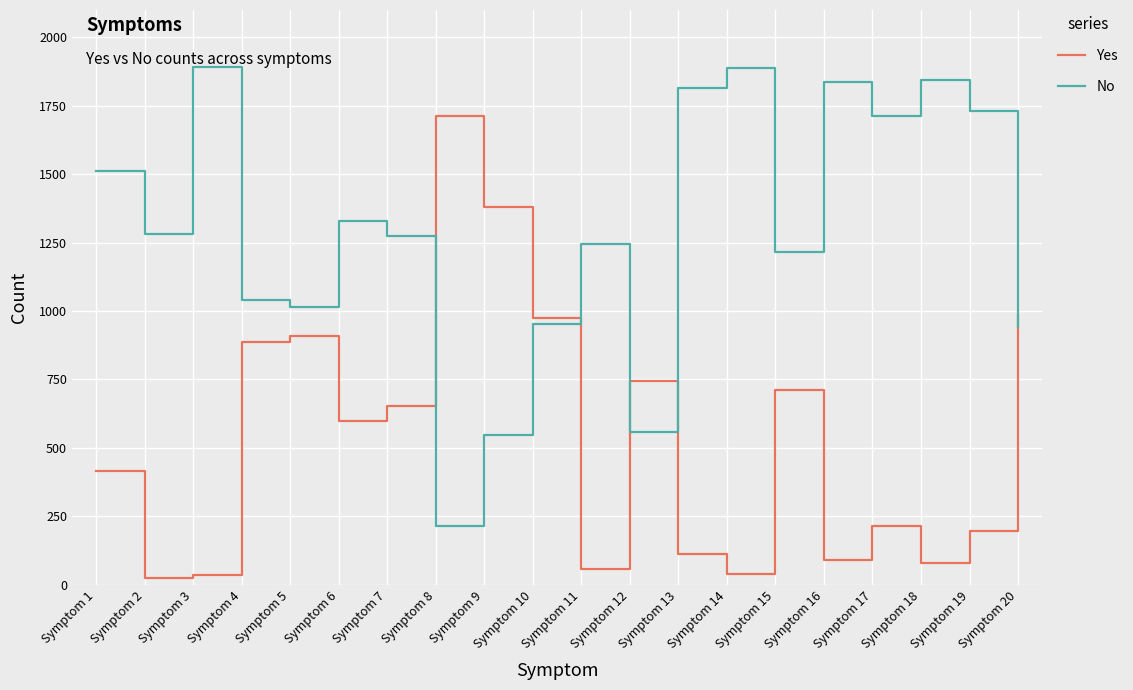

True or false: Yes has a value of 652 at Symptom 7.

True